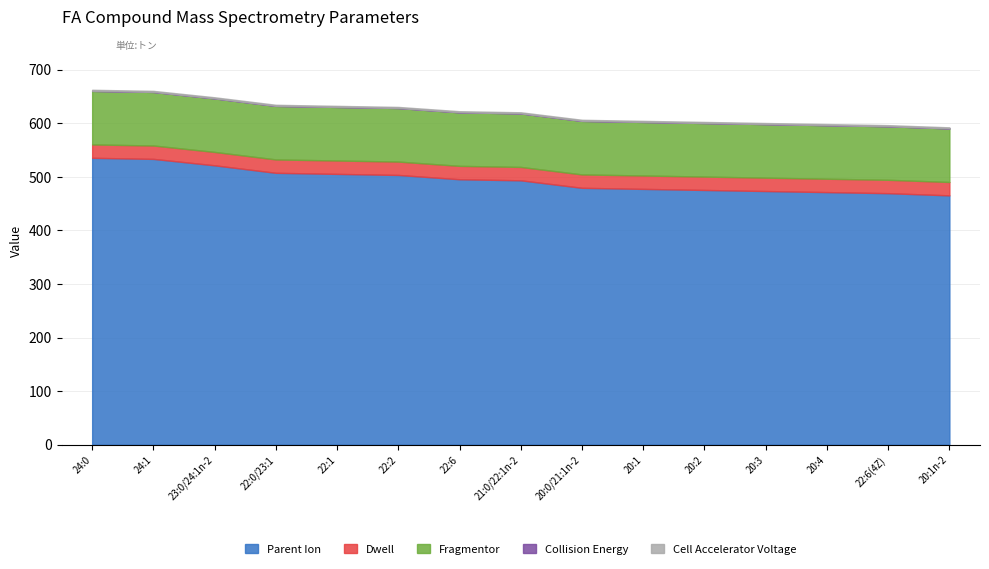

Which category has the highest value in the Parent Ion series?

24:0